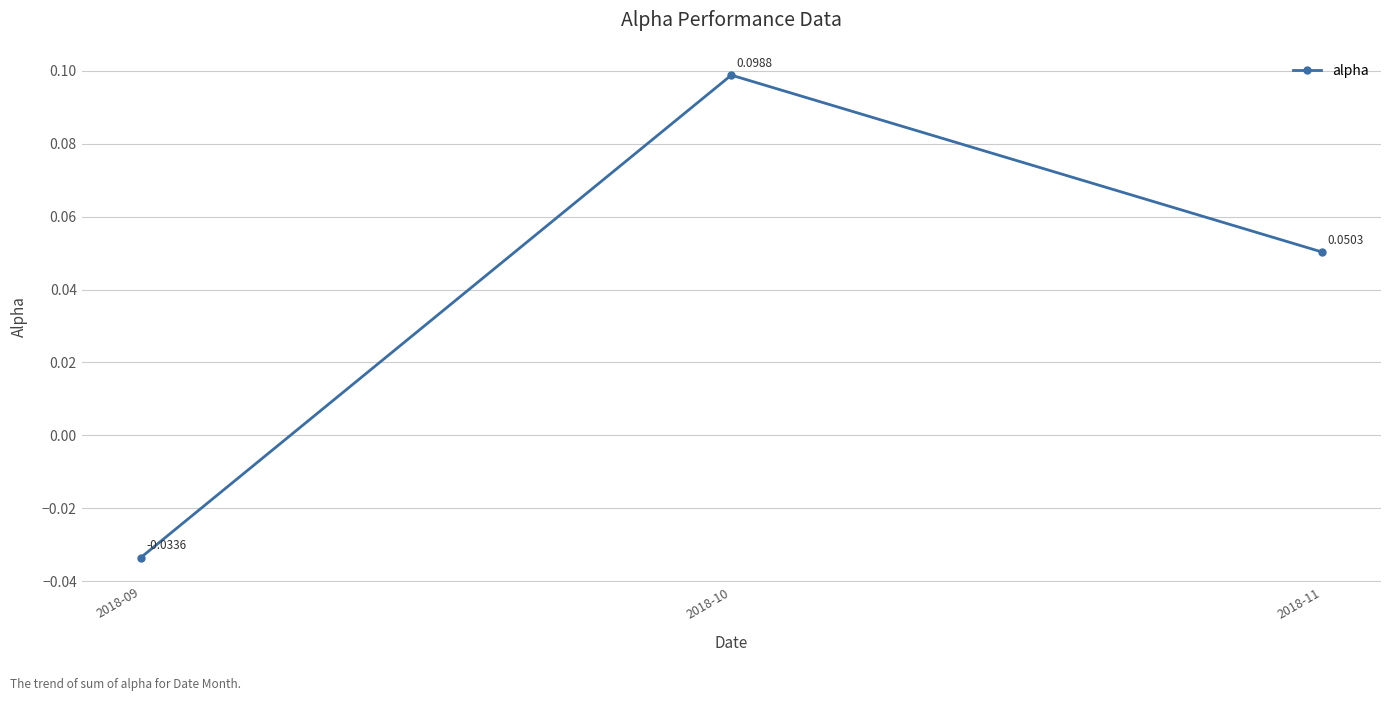

What is the change in value from 2018-09 to 2018-10?

+0.1